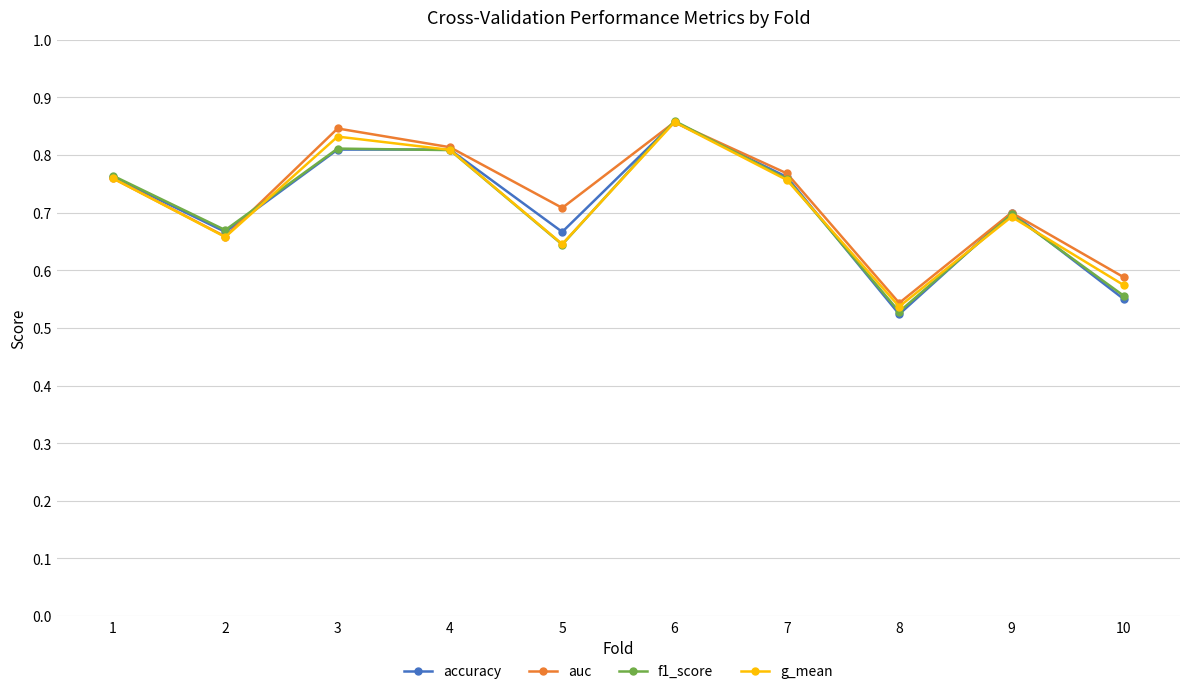

Is the value of auc at 3 greater than the value of g_mean at 4?

Yes